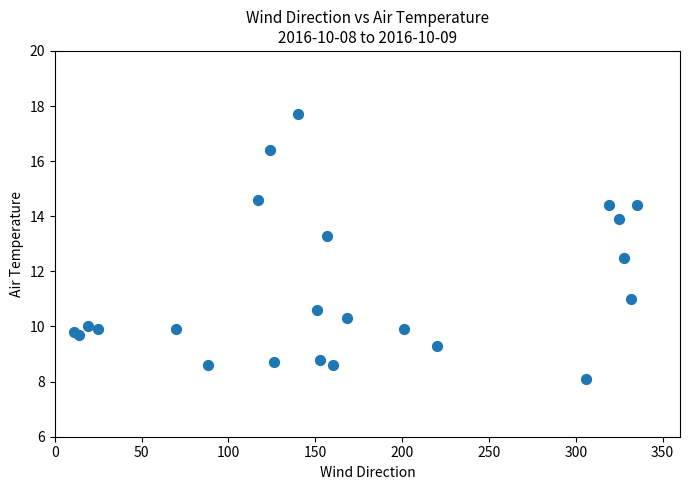

What Y value in the scatter plot is closest to 12?

12.5